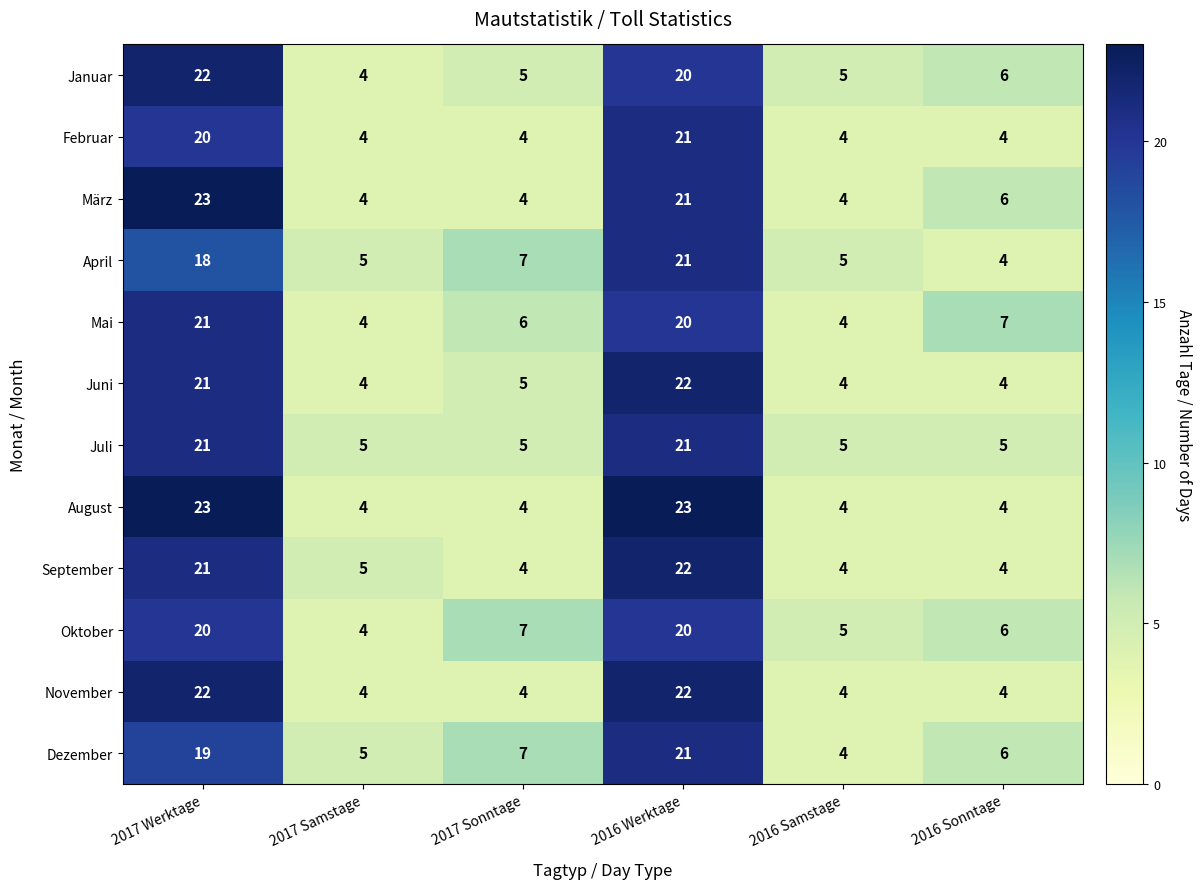

Count the number of data series in this chart.

12